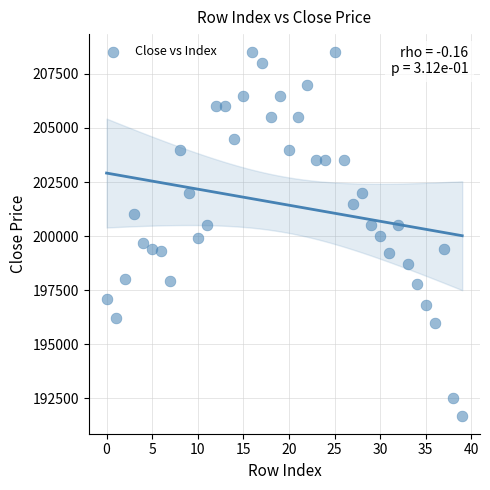

What is the range of Y values (max minus min)?

16800